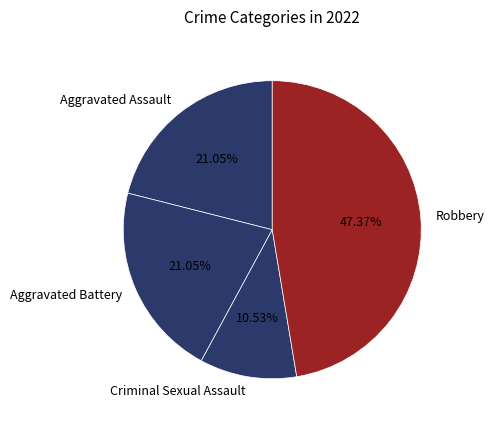

Is there a majority slice in this chart?

No